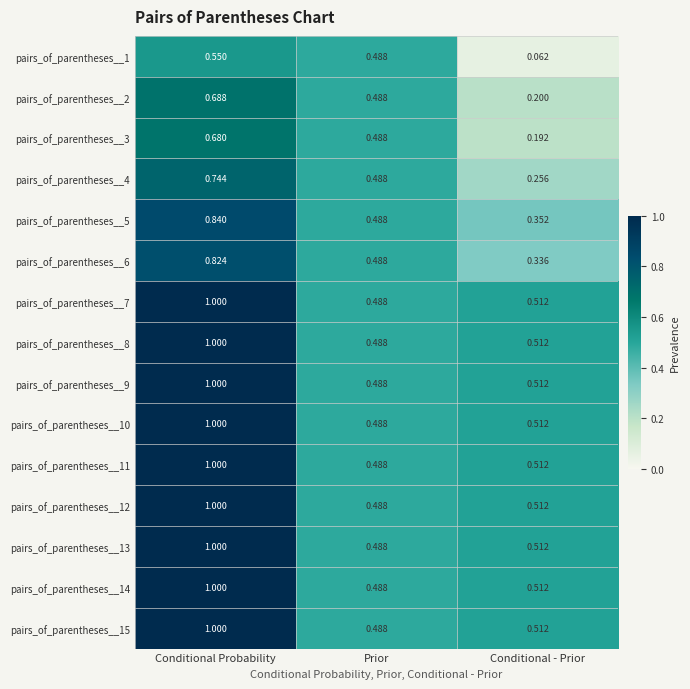

List the labels in order of pairs_of_parentheses__6 value, largest first.

Conditional Probability, Prior, Conditional - Prior